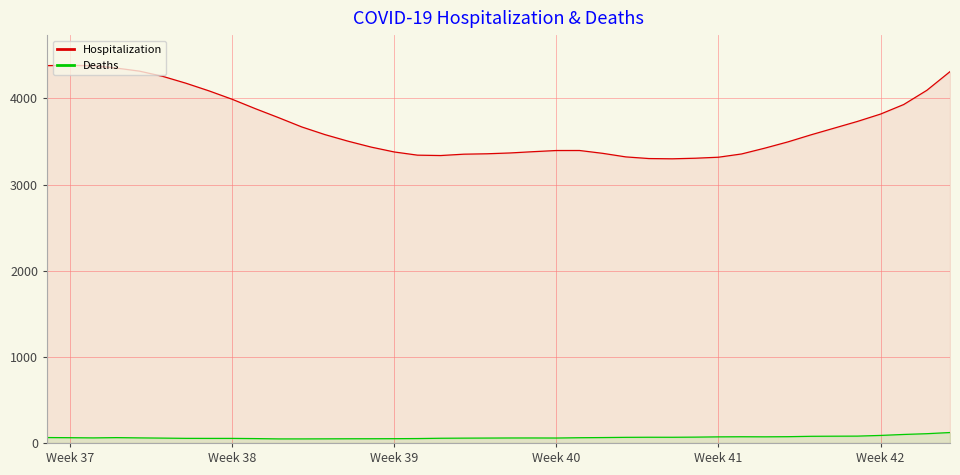

How many data points does each series have?

40